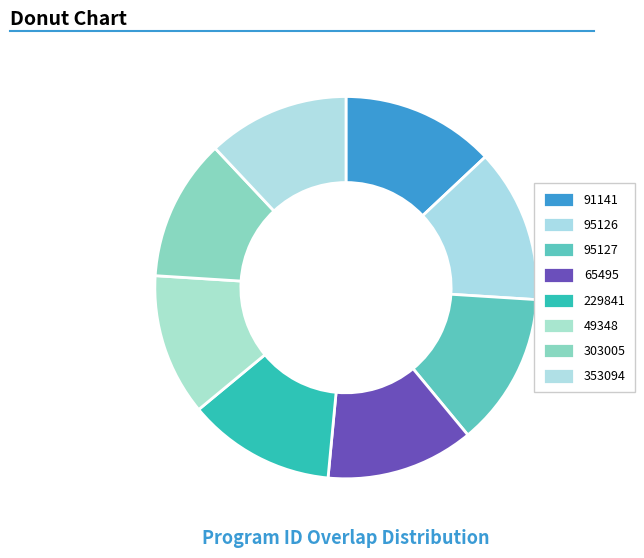

How many slices are in this pie chart?

8